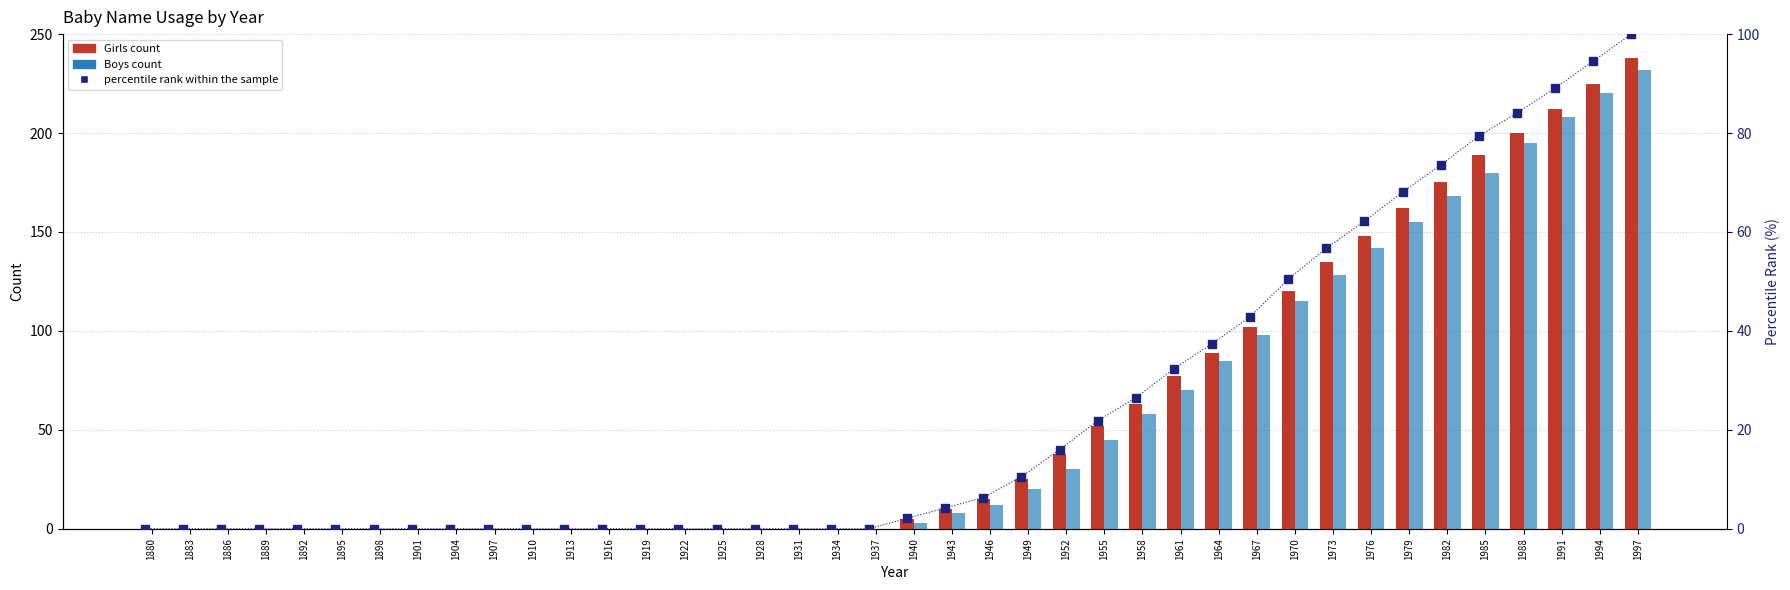

Does the chart contain any negative values?

No